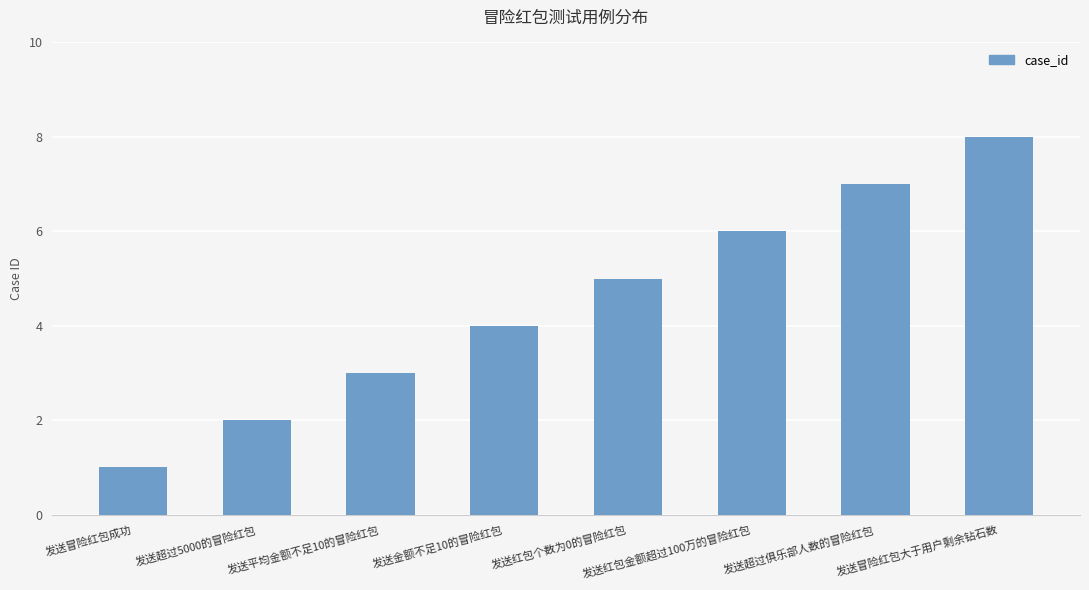

Is it true that the value at 发送金额不足10的冒险红包 is 4?

True